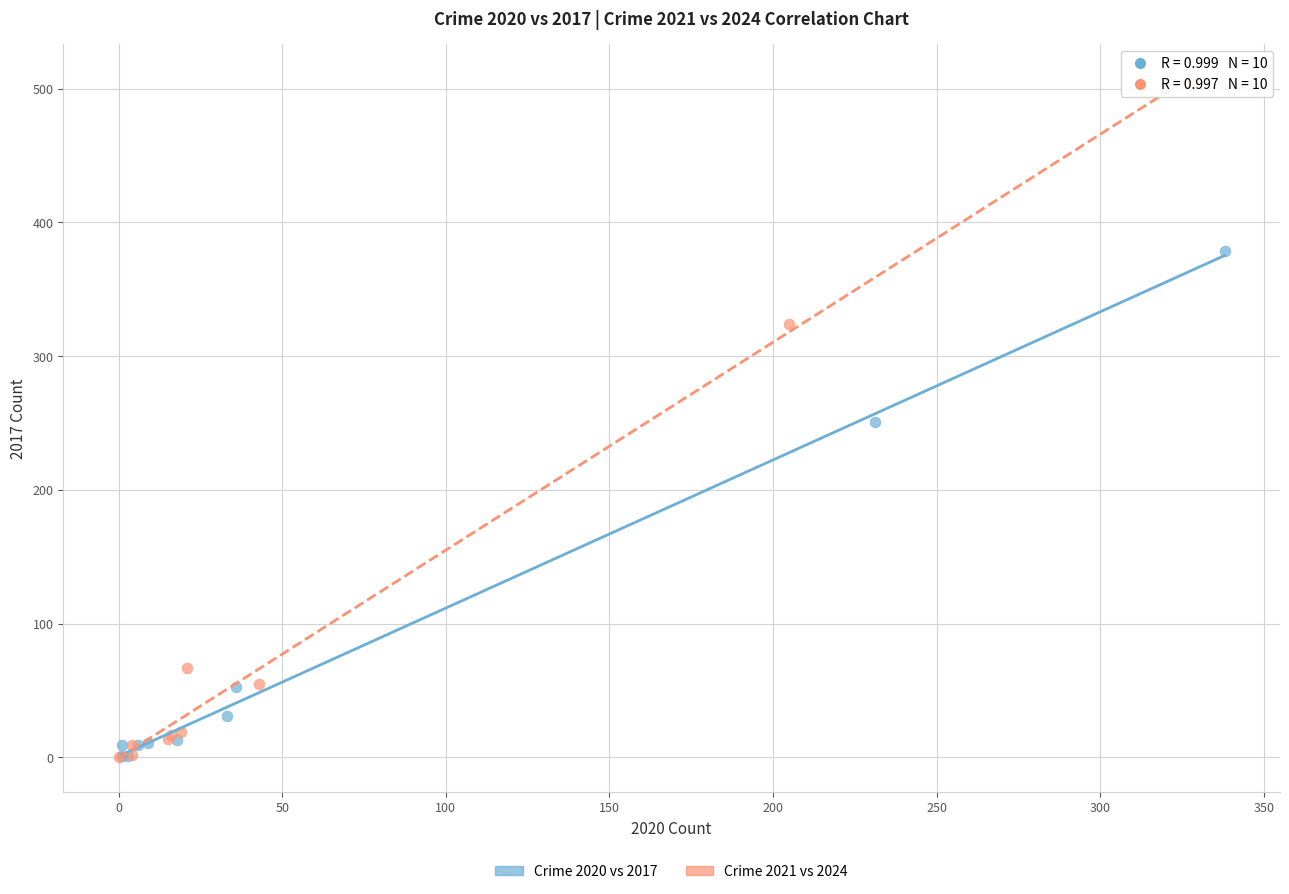

Which series has the widest spread of Y values?

Crime 2021 vs 2024